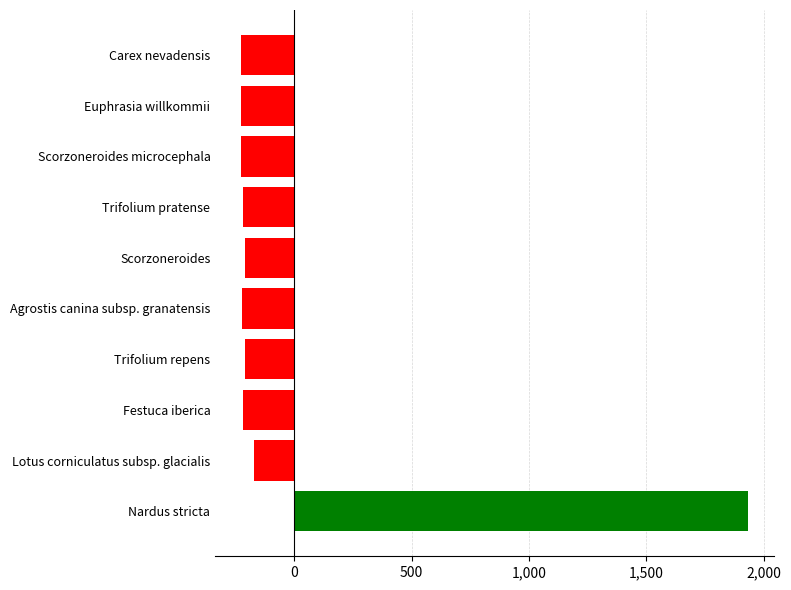

What is the smallest value displayed?

-228.2